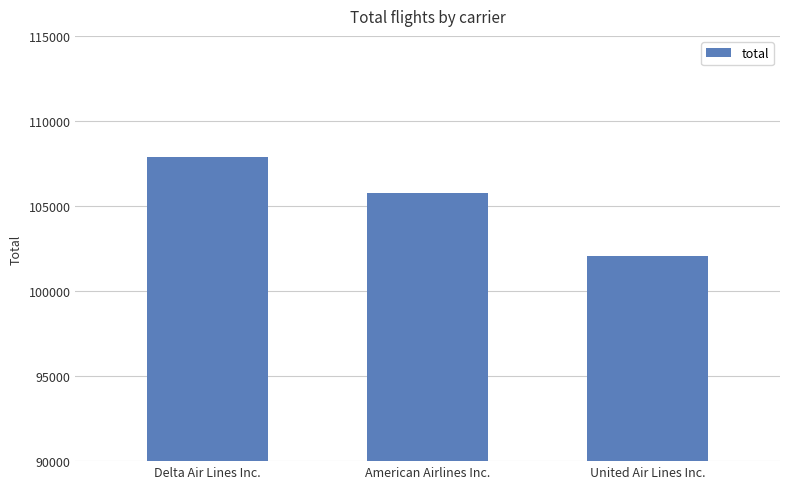

What position from the left is Delta Air Lines Inc.?

1